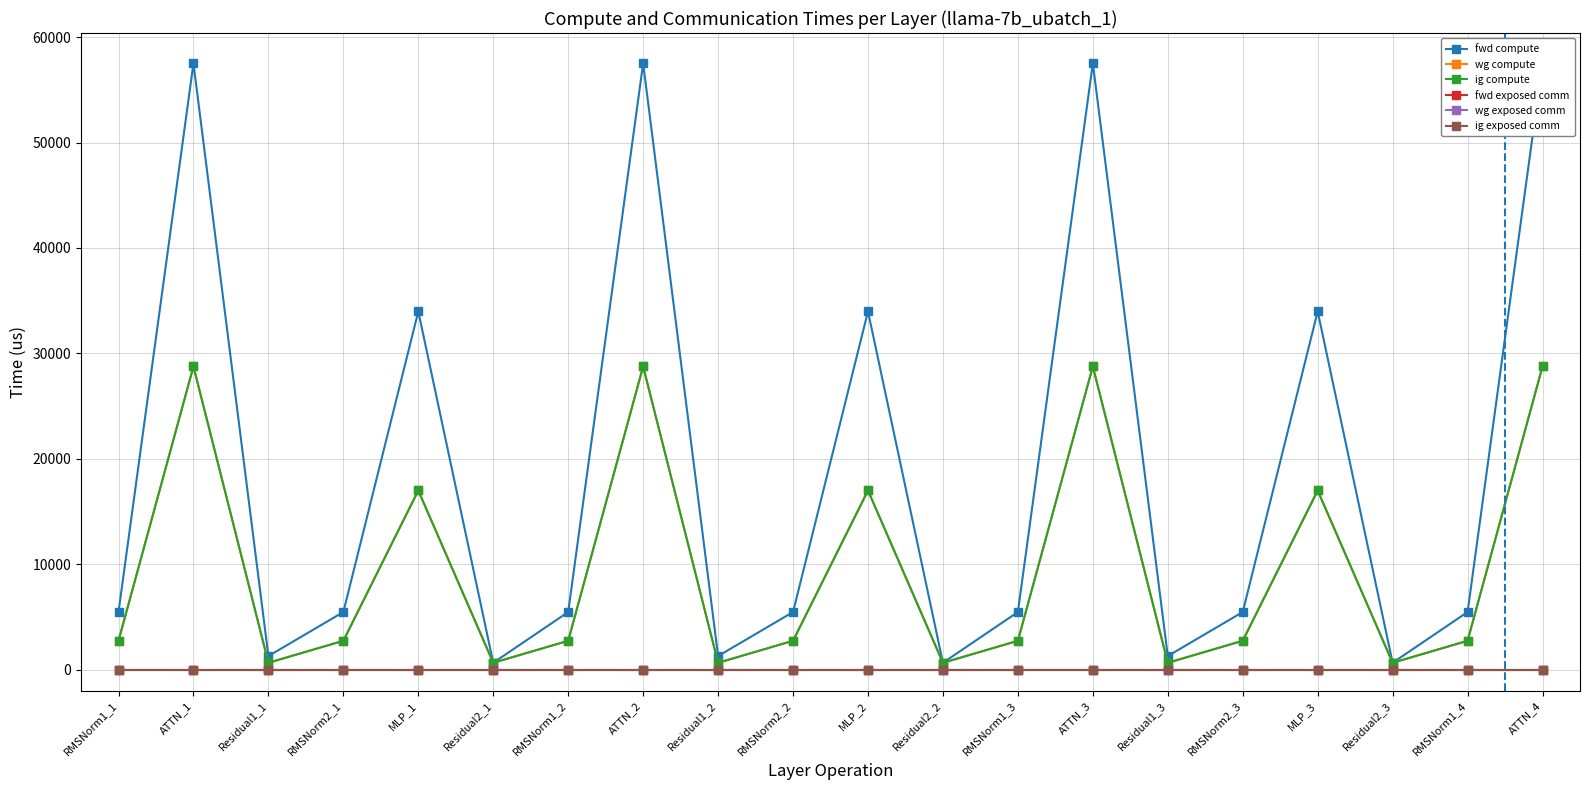

Reading left to right, transcribe all the data shown in this chart.

fwd compute: RMSNorm1_1=5456.4	ATTN_1=57516.7	Residual1_1=1280.4	RMSNorm2_1=5456.4	MLP_1=33976.0	Residual2_1=640.2	RMSNorm1_2=5456.4	ATTN_2=57516.7	Residual1_2=1280.4	RMSNorm2_2=5456.4	MLP_2=33976.0	Residual2_2=640.2	RMSNorm1_3=5456.4	ATTN_3=57516.7	Residual1_3=1280.4	RMSNorm2_3=5456.4	MLP_3=33976.0	Residual2_3=640.2	RMSNorm1_4=5456.4	ATTN_4=57516.7
wg compute: RMSNorm1_1=2728.2	ATTN_1=28758.3	Residual1_1=640.2	RMSNorm2_1=2728.2	MLP_1=16988.0	Residual2_1=640.2	RMSNorm1_2=2728.2	ATTN_2=28758.3	Residual1_2=640.2	RMSNorm2_2=2728.2	MLP_2=16988.0	Residual2_2=640.2	RMSNorm1_3=2728.2	ATTN_3=28758.3	Residual1_3=640.2	RMSNorm2_3=2728.2	MLP_3=16988.0	Residual2_3=640.2	RMSNorm1_4=2728.2	ATTN_4=28758.3
ig compute: RMSNorm1_1=2728.2	ATTN_1=28758.3	Residual1_1=640.2	RMSNorm2_1=2728.2	MLP_1=16988.0	Residual2_1=640.2	RMSNorm1_2=2728.2	ATTN_2=28758.3	Residual1_2=640.2	RMSNorm2_2=2728.2	MLP_2=16988.0	Residual2_2=640.2	RMSNorm1_3=2728.2	ATTN_3=28758.3	Residual1_3=640.2	RMSNorm2_3=2728.2	MLP_3=16988.0	Residual2_3=640.2	RMSNorm1_4=2728.2	ATTN_4=28758.3
fwd exposed comm: RMSNorm1_1=0.0	ATTN_1=0.0	Residual1_1=0.0	RMSNorm2_1=0.0	MLP_1=0.0	Residual2_1=0.0	RMSNorm1_2=0.0	ATTN_2=0.0	Residual1_2=0.0	RMSNorm2_2=0.0	MLP_2=0.0	Residual2_2=0.0	RMSNorm1_3=0.0	ATTN_3=0.0	Residual1_3=0.0	RMSNorm2_3=0.0	MLP_3=0.0	Residual2_3=0.0	RMSNorm1_4=0.0	ATTN_4=0.0
wg exposed comm: RMSNorm1_1=0.0	ATTN_1=0.0	Residual1_1=0.0	RMSNorm2_1=0.0	MLP_1=0.0	Residual2_1=0.0	RMSNorm1_2=0.0	ATTN_2=0.0	Residual1_2=0.0	RMSNorm2_2=0.0	MLP_2=0.0	Residual2_2=0.0	RMSNorm1_3=0.0	ATTN_3=0.0	Residual1_3=0.0	RMSNorm2_3=0.0	MLP_3=0.0	Residual2_3=0.0	RMSNorm1_4=0.0	ATTN_4=0.0
ig exposed comm: RMSNorm1_1=0.0	ATTN_1=0.0	Residual1_1=0.0	RMSNorm2_1=0.0	MLP_1=0.0	Residual2_1=0.0	RMSNorm1_2=0.0	ATTN_2=0.0	Residual1_2=0.0	RMSNorm2_2=0.0	MLP_2=0.0	Residual2_2=0.0	RMSNorm1_3=0.0	ATTN_3=0.0	Residual1_3=0.0	RMSNorm2_3=0.0	MLP_3=0.0	Residual2_3=0.0	RMSNorm1_4=0.0	ATTN_4=0.0